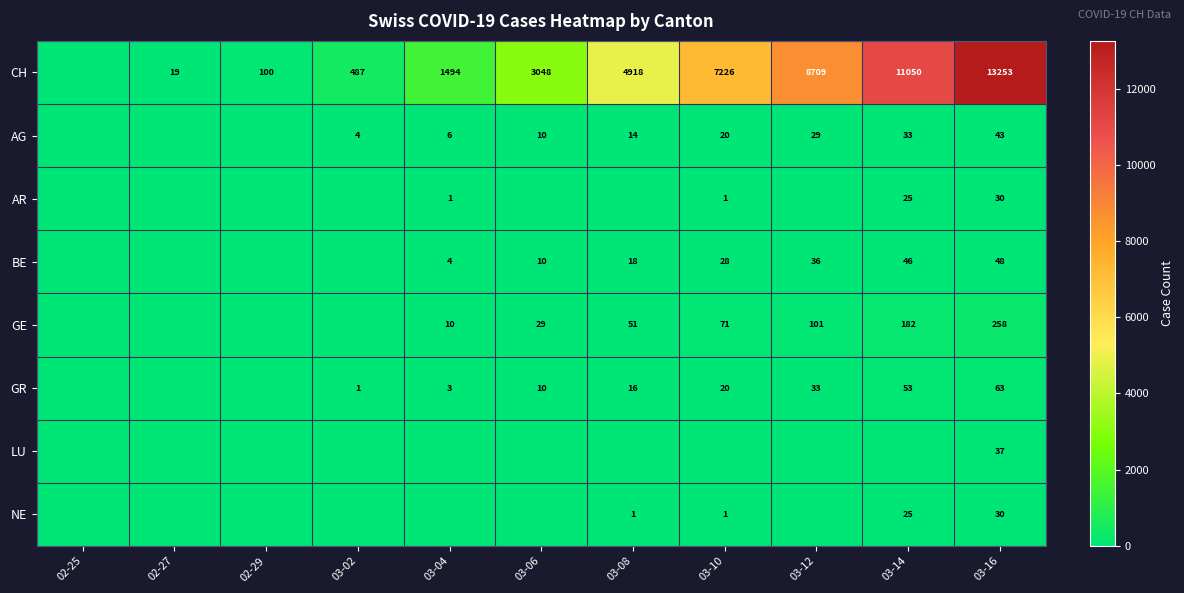

The value of AG at 03-04 is 6. True or false?

True